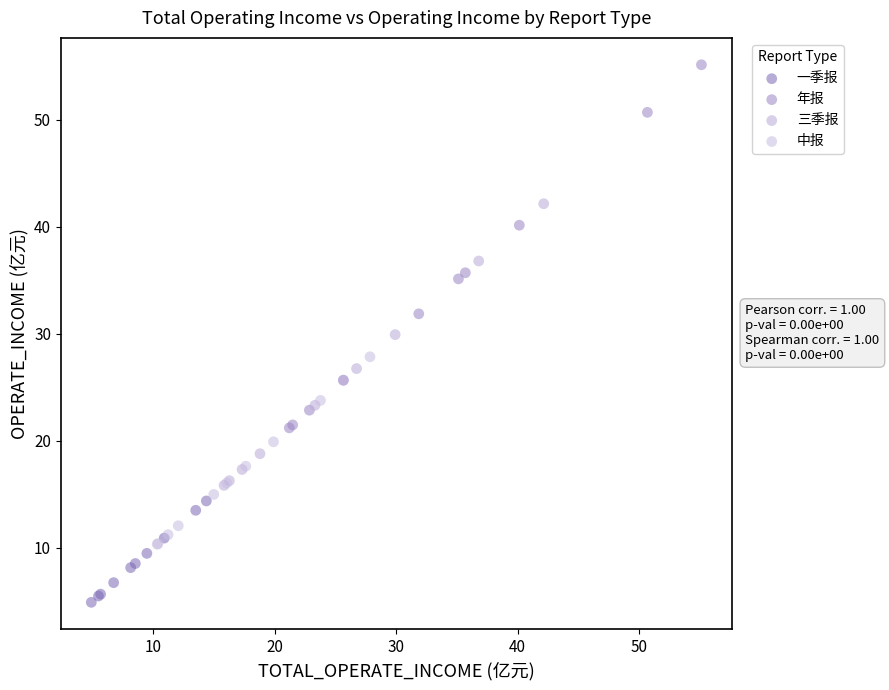

Which series contains the highest Y value?

年报